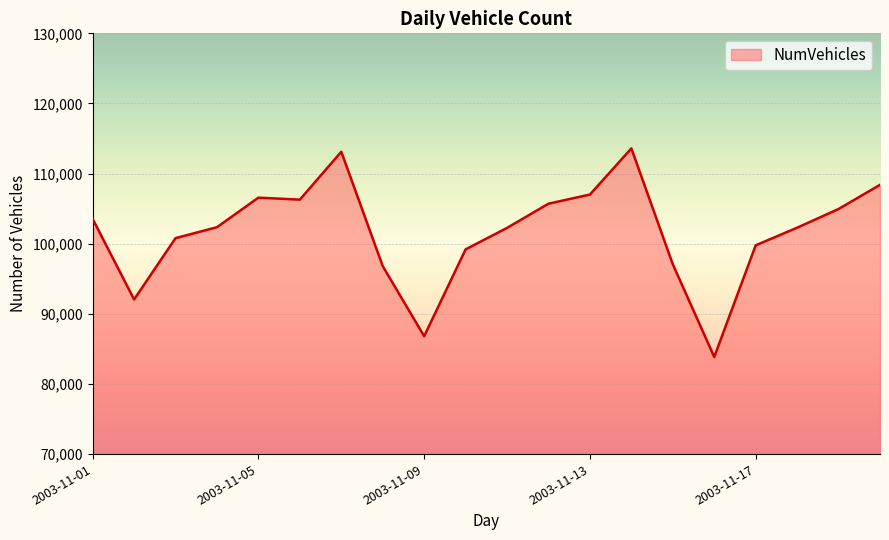

What is the difference between the maximum and minimum values?

29740